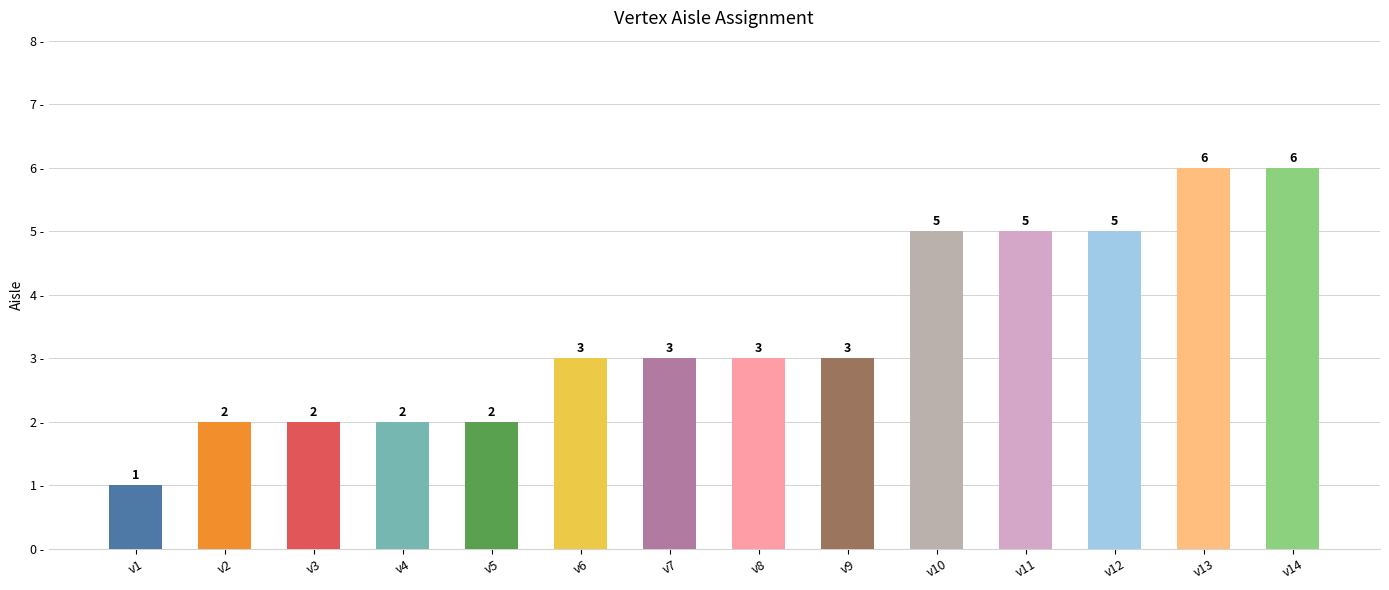

What is the maximum value shown in the chart?

6